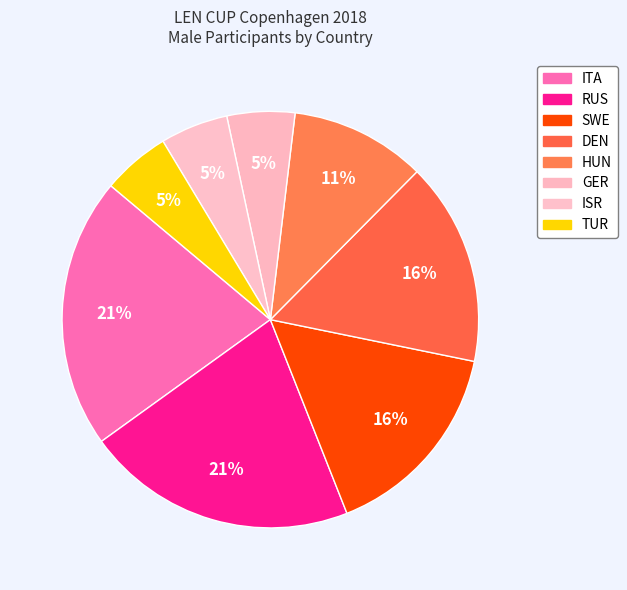

To the nearest percent, what portion does SWE represent?

16%